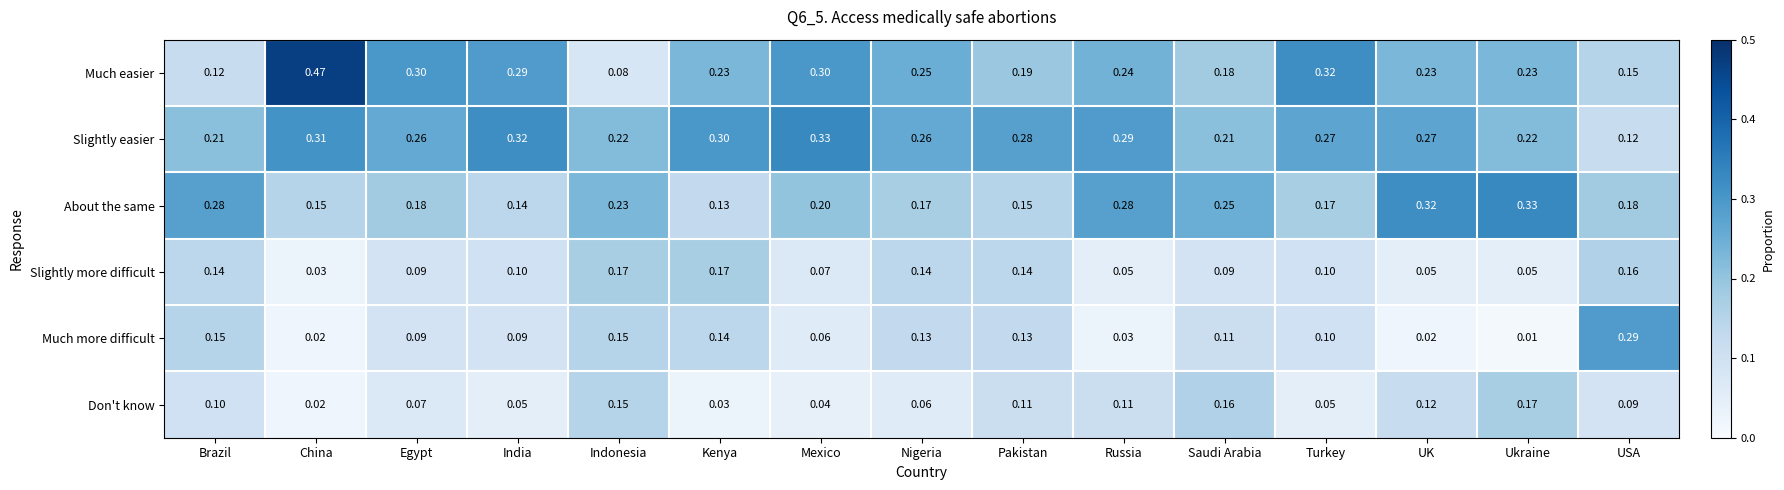

At which label does Slightly more difficult reach its minimum?

China